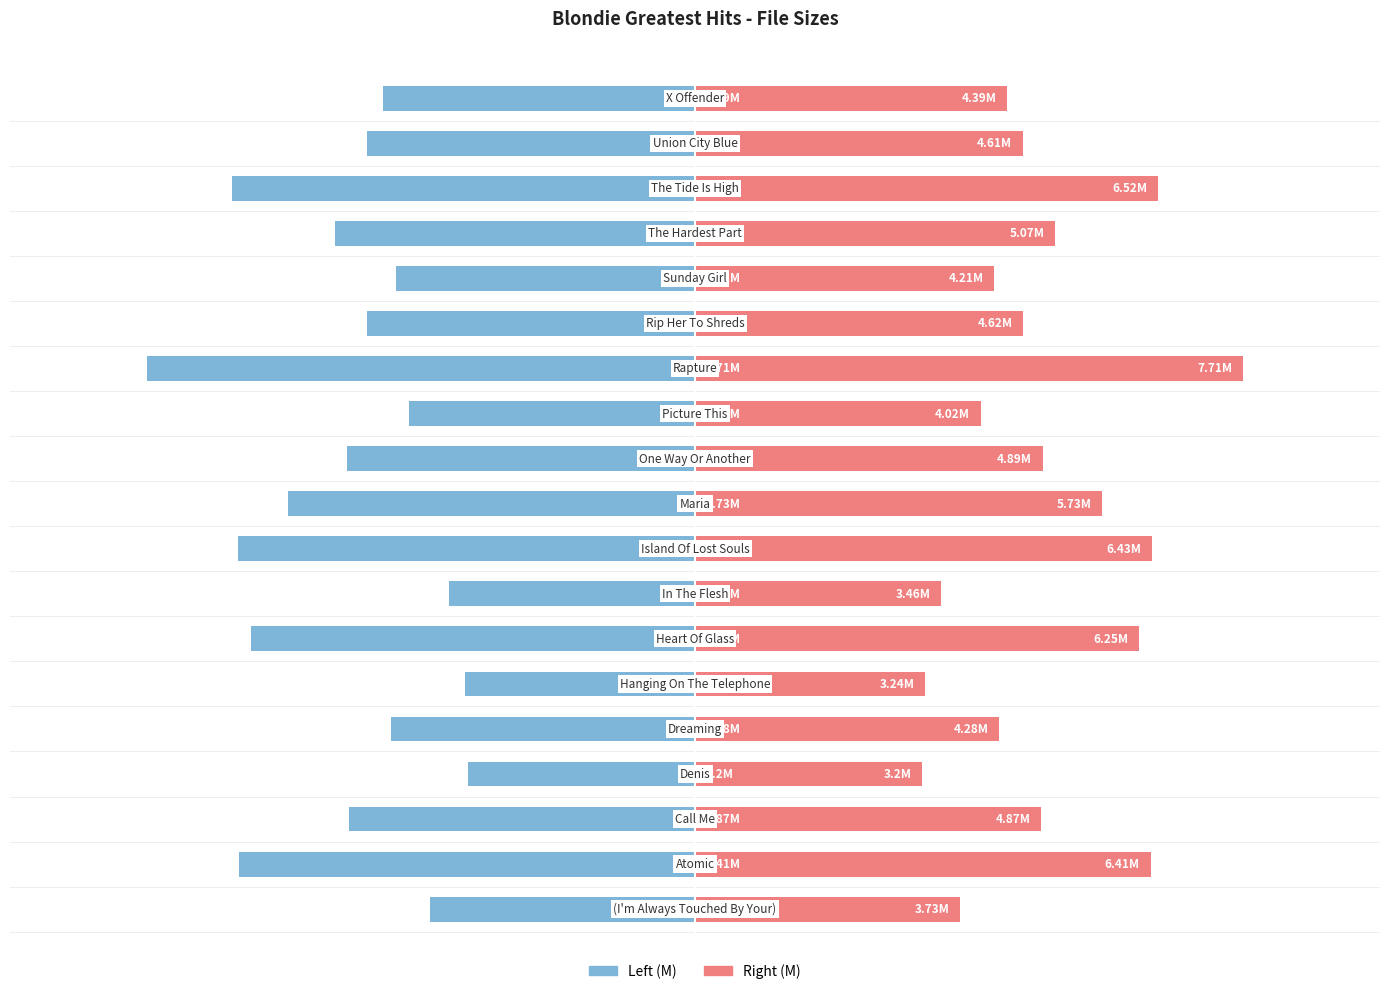

The value of File (left) at 9 is -5.7. True or false?

True